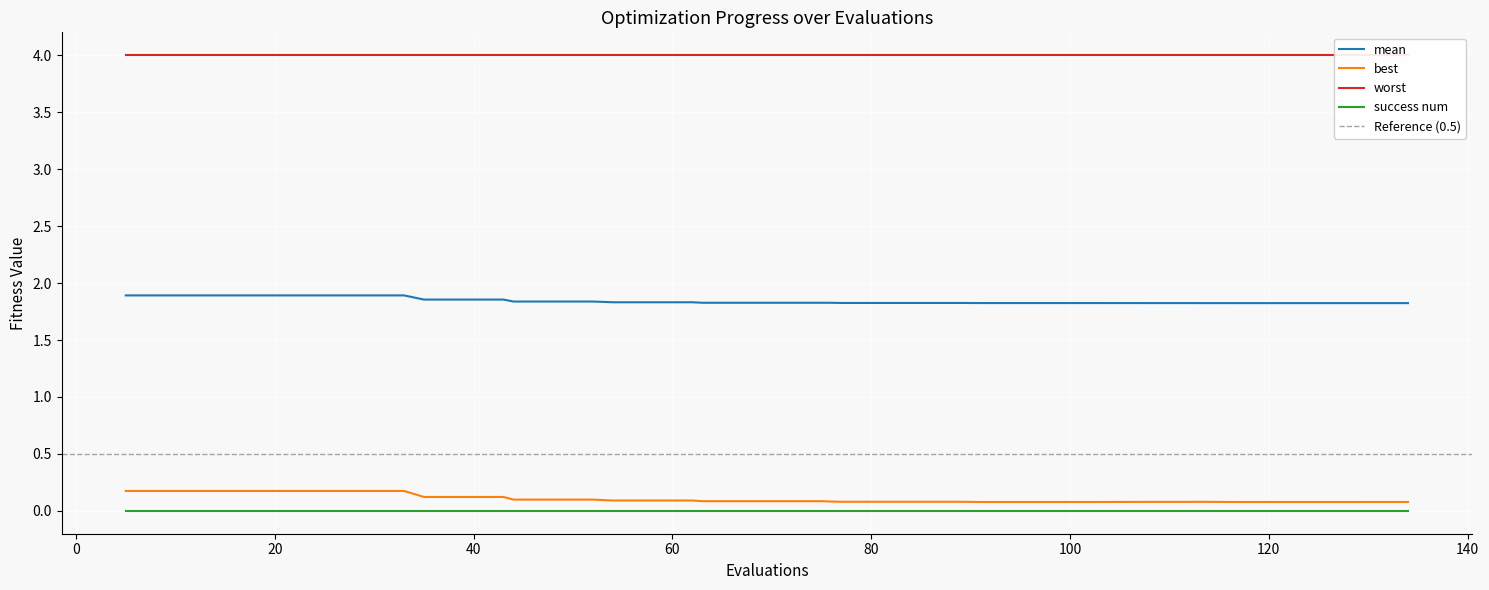

At how many categories does at least one series exceed 0?

40